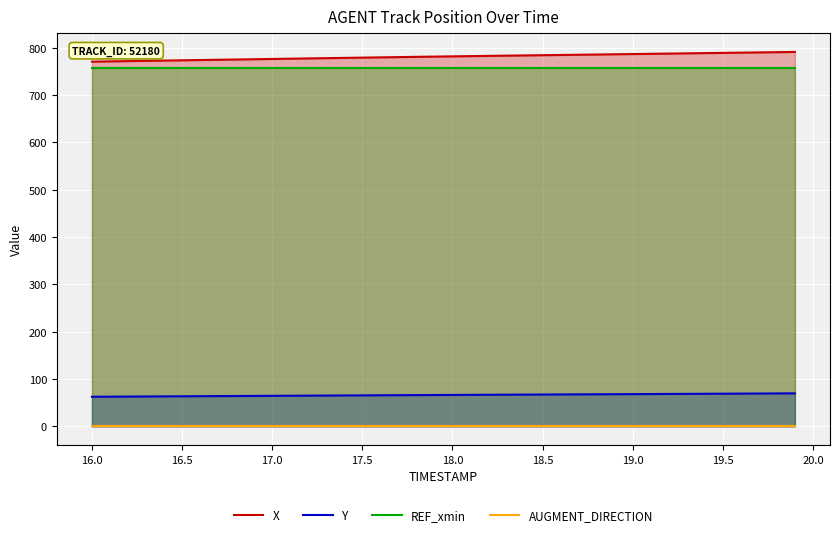

Reading left to right, list all the values displayed in this chart.

X: 770.7	771.3	771.9	772.4	773.0	773.6	774.1	774.7	775.3	775.8	776.4	777.0	777.5	778.1	778.7	779.2	779.8	780.3	780.9	781.4	781.9	782.4	782.9	783.4	783.9	784.4	784.8	785.3	785.8	786.3	786.8	787.3	787.8	788.3	788.7	789.2	789.7	790.2	790.7	791.2
Y: 62.6	62.8	63.0	63.2	63.4	63.6	63.8	64.0	64.2	64.4	64.6	64.8	65.0	65.2	65.4	65.6	65.7	65.9	66.1	66.3	66.5	66.6	66.8	67.0	67.2	67.3	67.5	67.7	67.8	68.0	68.2	68.4	68.5	68.7	68.9	69.1	69.3	69.4	69.6	69.8
REF_xmin: 757.9	757.9	757.9	757.9	757.9	757.9	757.9	757.9	757.9	757.9	757.9	757.9	757.9	757.9	757.9	757.9	757.9	757.9	757.9	757.9	757.9	757.9	757.9	757.9	757.9	757.9	757.9	757.9	757.9	757.9	757.9	757.9	757.9	757.9	757.9	757.9	757.9	757.9	757.9	757.9
AUGMENT_DIRECTION: 1.0	1.0	1.0	1.0	1.0	1.0	1.0	1.0	1.0	1.0	1.0	1.0	1.0	1.0	1.0	1.0	1.0	1.0	1.0	1.0	1.0	1.0	1.0	1.0	1.0	1.0	1.0	1.0	1.0	1.0	1.0	1.0	1.0	1.0	1.0	1.0	1.0	1.0	1.0	1.0